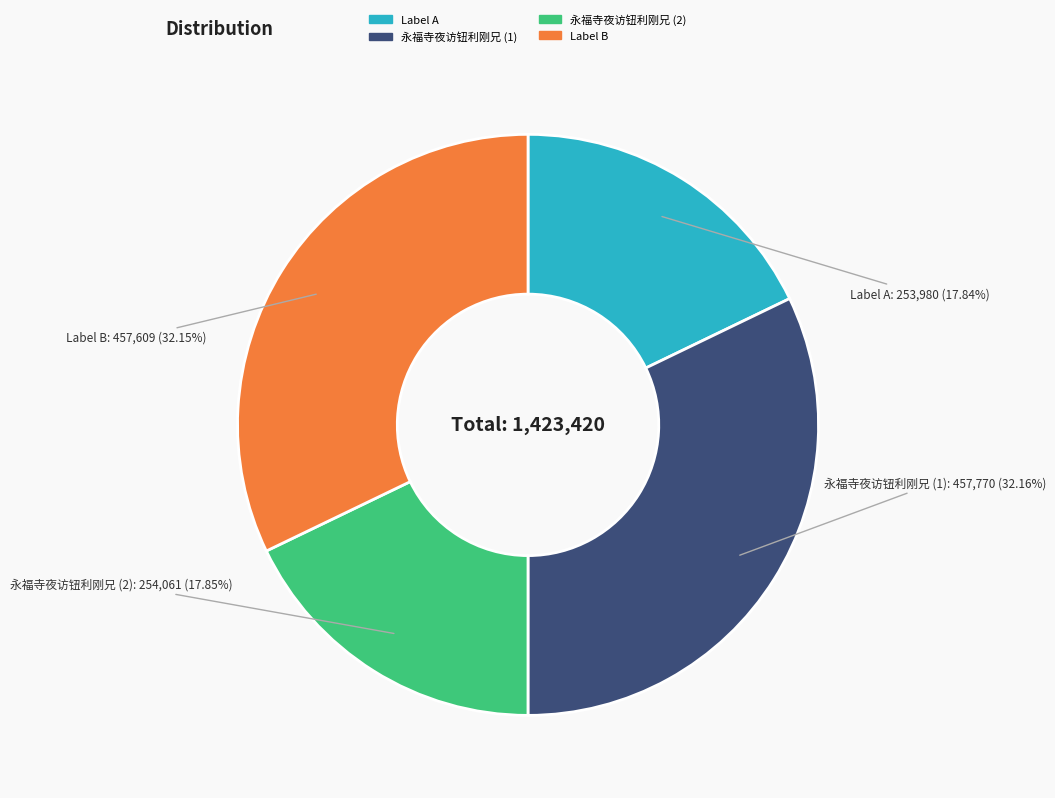

How many segments does this pie chart have?

4